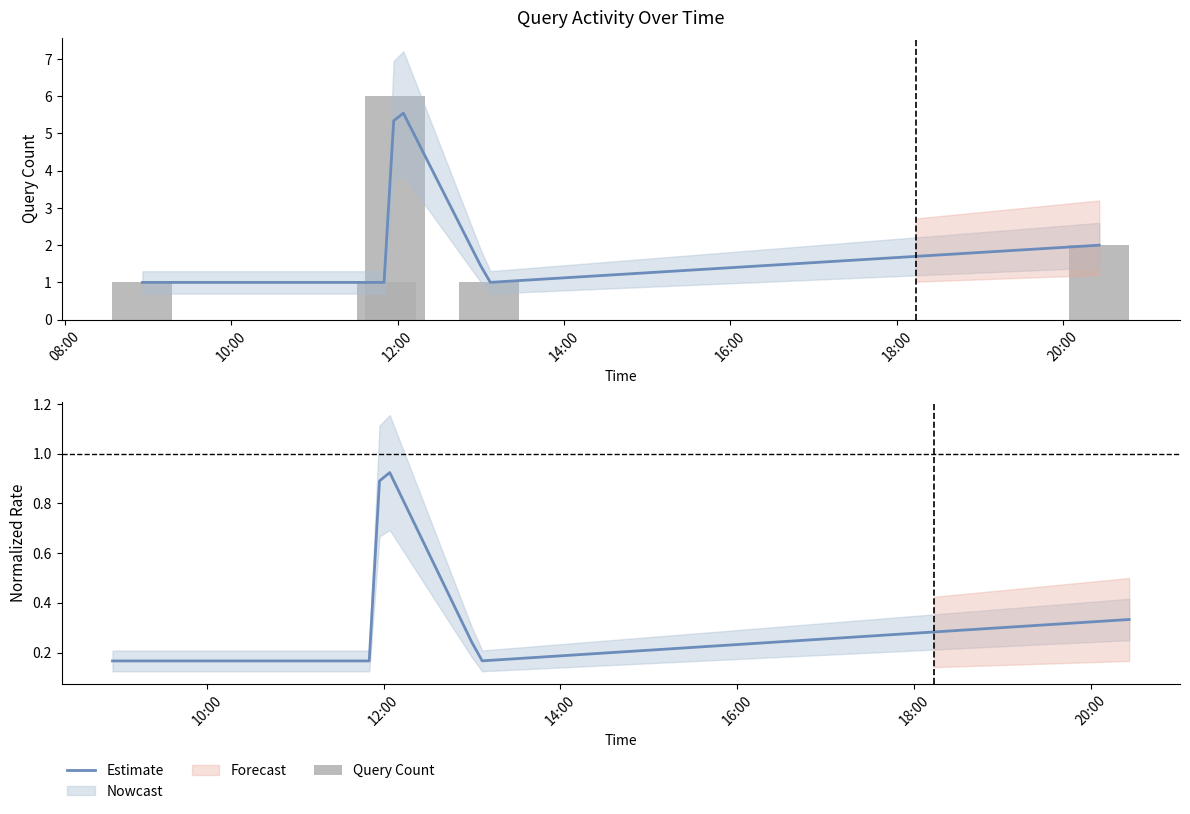

What is the average value?

2